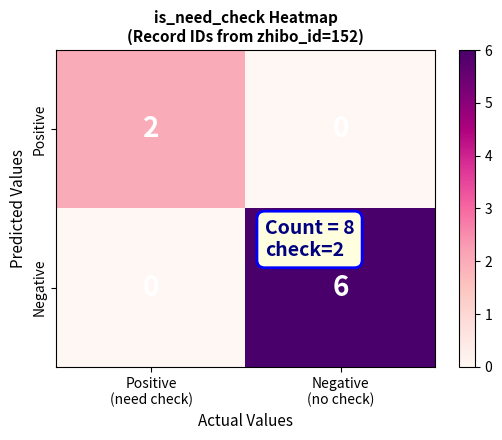

How many series are shown in this chart?

2